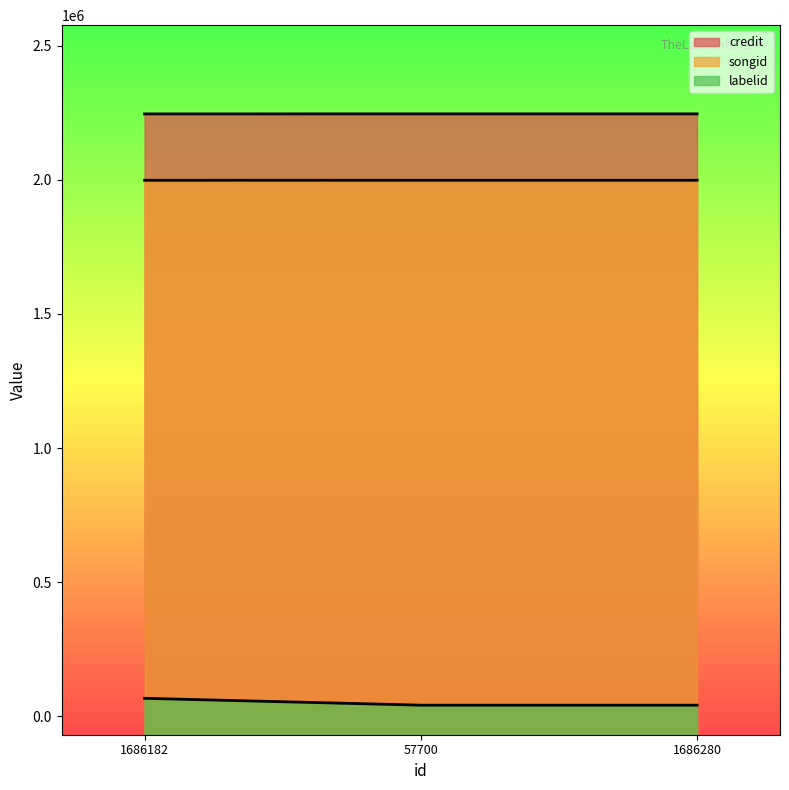

What is the total value across all series at 1686182?

4311232